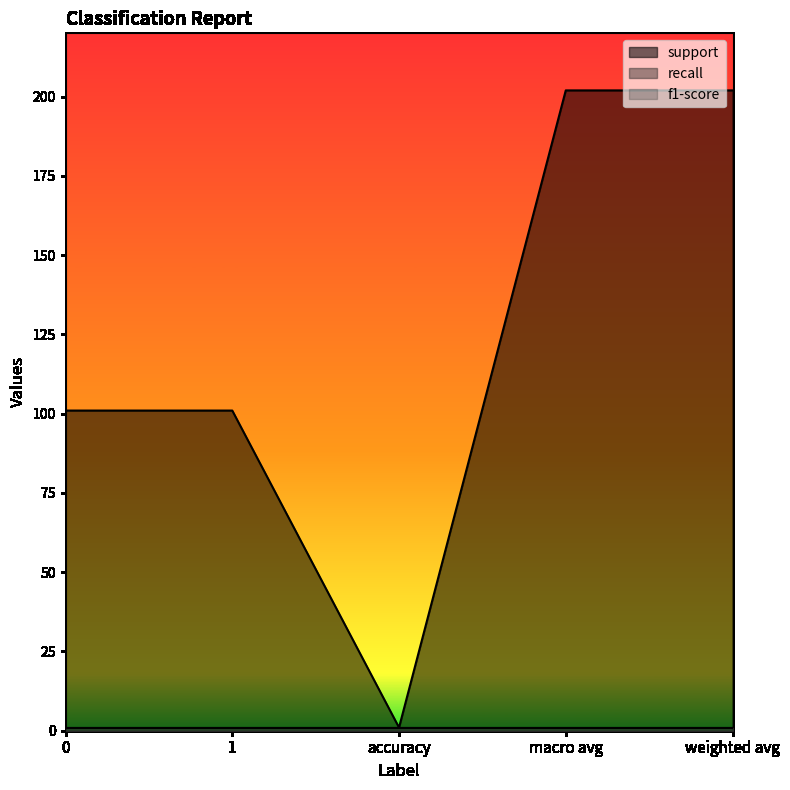

The value of support at accuracy is 0. True or false?

False